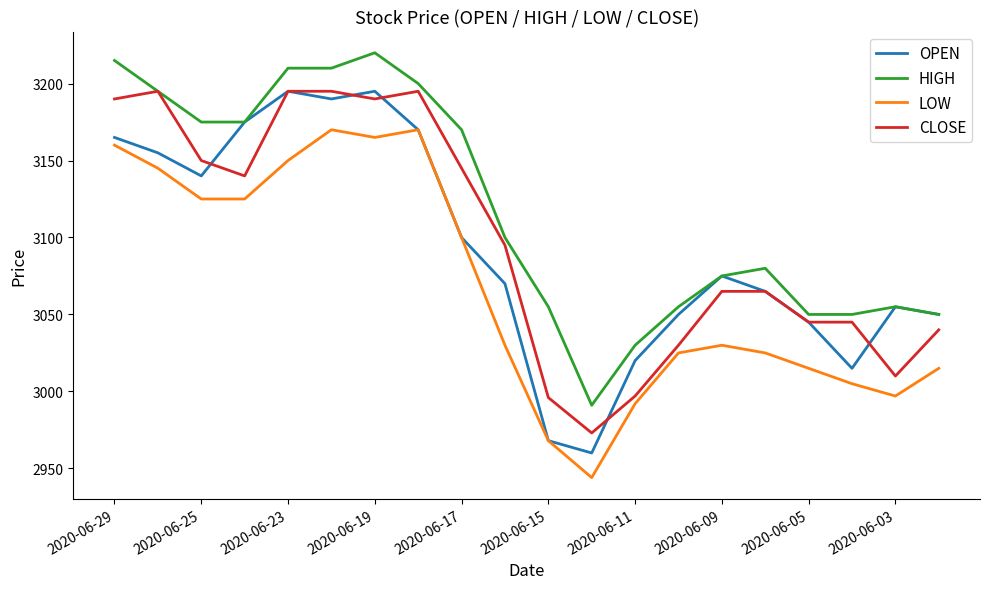

How many values in the LOW series are below 3030?

9